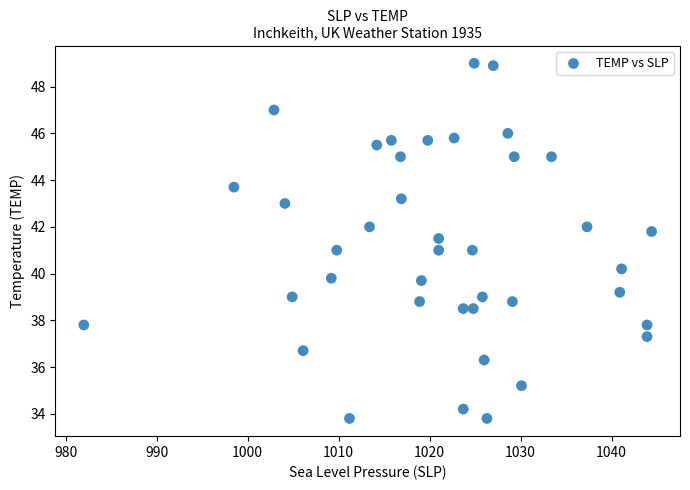

What is the range of X values (max minus min)?

62.4